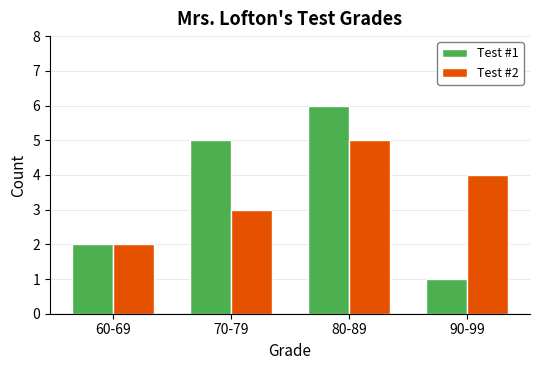

Reading left to right, extract all data points from this chart.

Test #1: 60-69=2	70-79=5	80-89=6	90-99=1
Test #2: 60-69=2	70-79=3	80-89=5	90-99=4